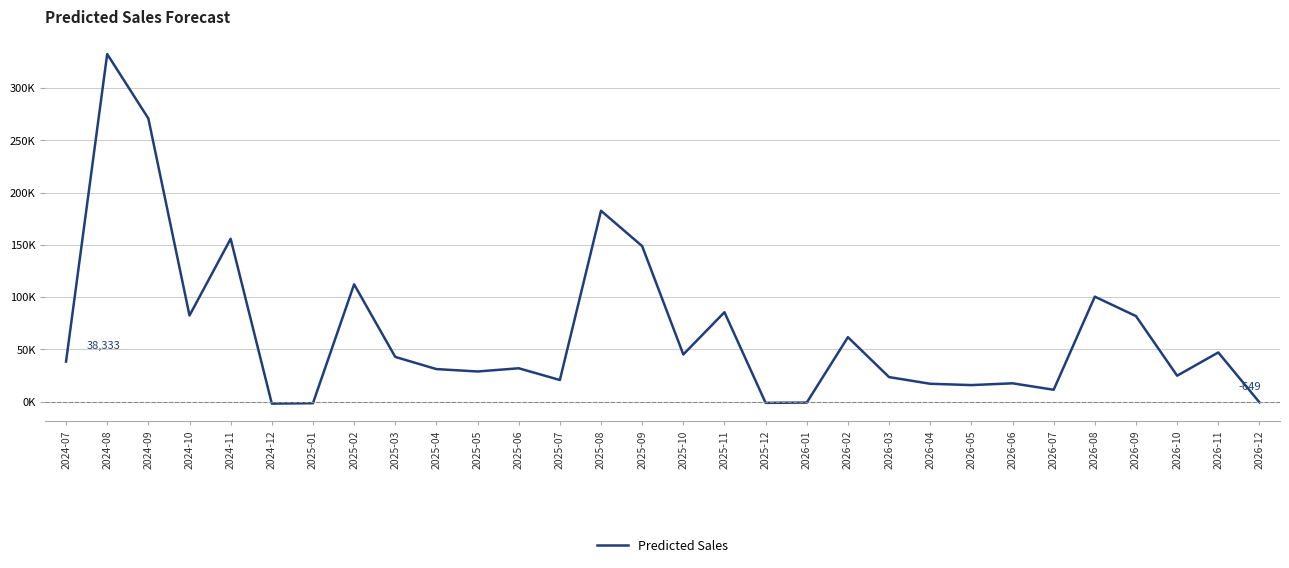

List the labels in order of value, largest first.

2024-08, 2024-09, 2025-08, 2024-11, 2025-09, 2025-02, 2026-08, 2025-11, 2024-10, 2026-09, 2026-02, 2026-11, 2025-10, 2025-03, 2024-07, 2025-06, 2025-04, 2025-05, 2026-10, 2026-03, 2025-07, 2026-06, 2026-04, 2026-05, 2026-07, 2026-12, 2026-01, 2025-12, 2025-01, 2024-12